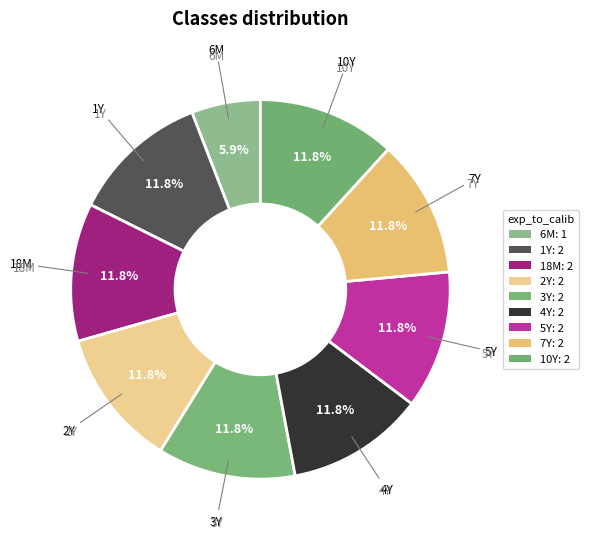

What is the smallest slice in the pie chart?

6M